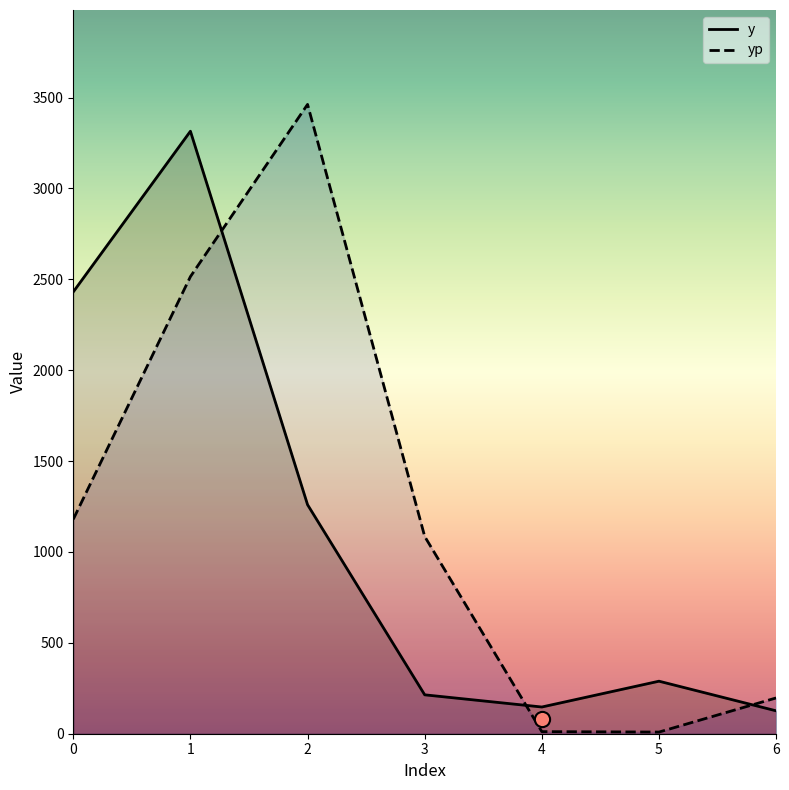

Which series has the widest spread of Y values?

yp